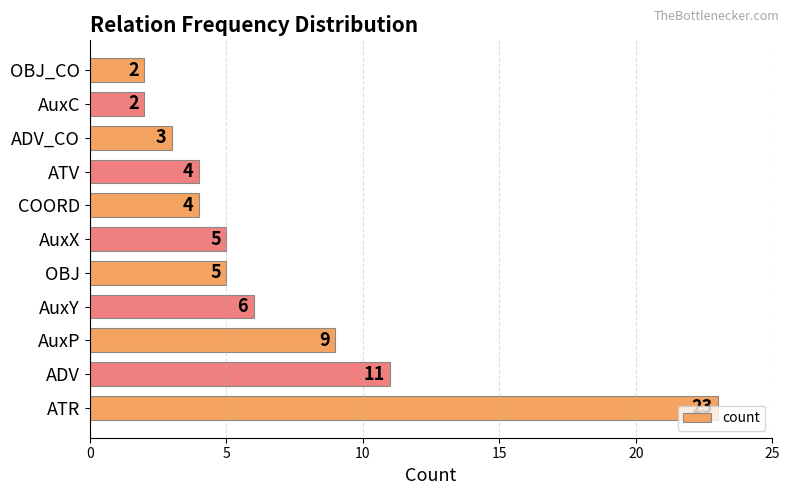

What is the difference between the maximum and minimum values?

21